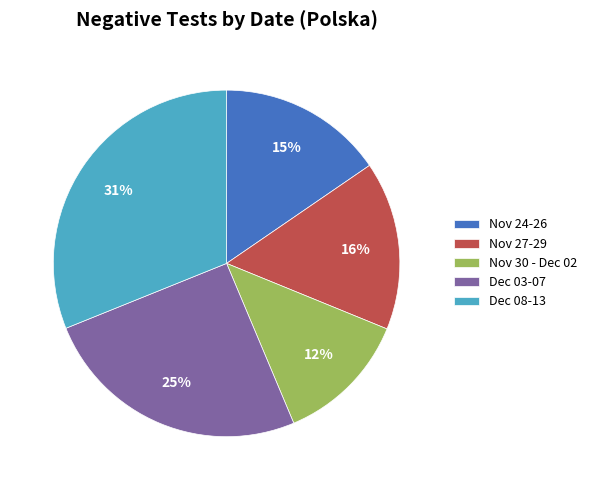

Is there a majority slice in this chart?

No